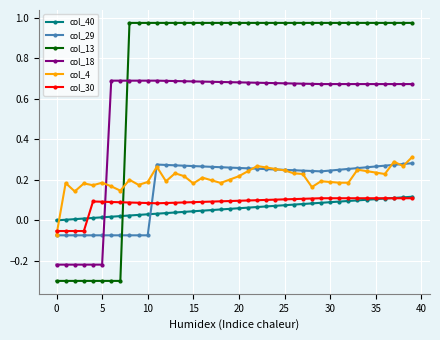

True or false: col_13 and col_30 cross at least once.

True